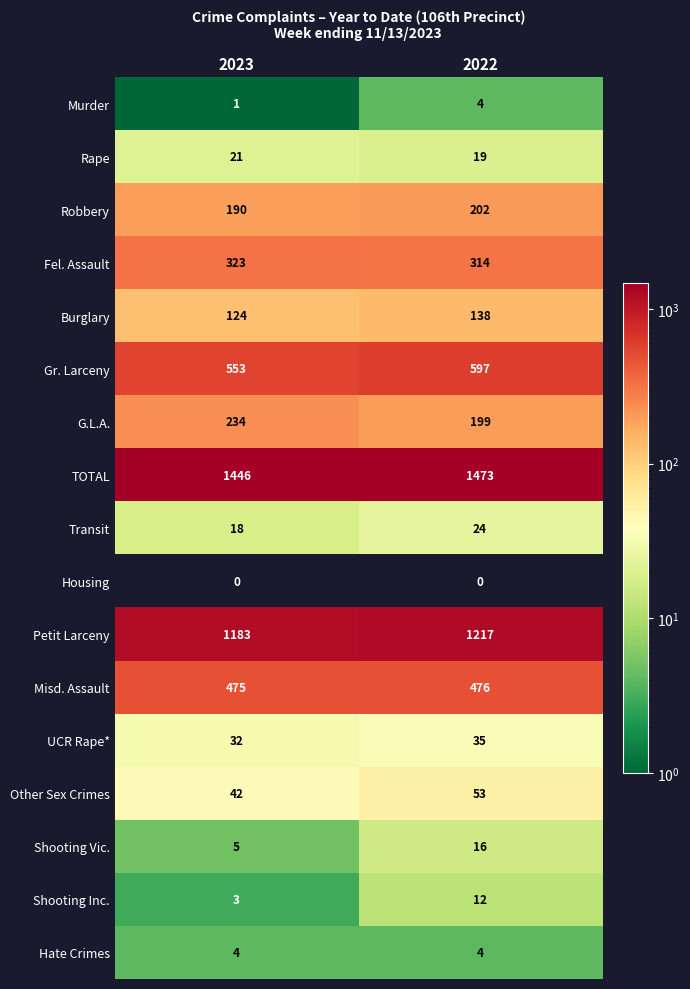

Which label corresponds to the largest value in the chart?

2022